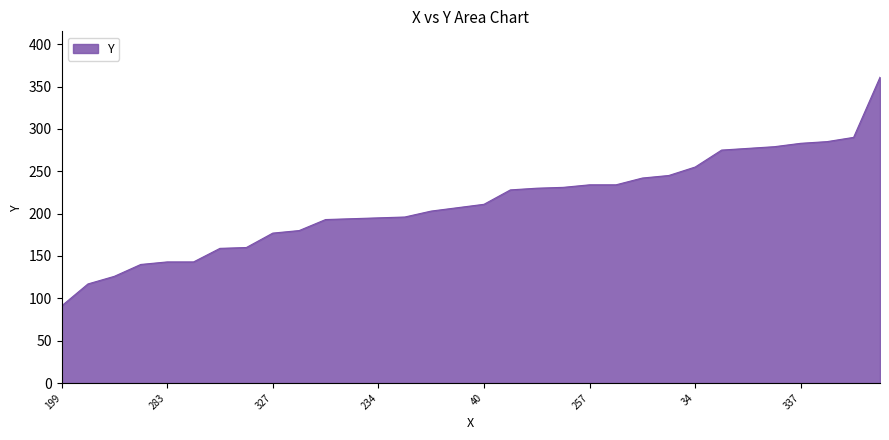

What is the maximum value shown in the chart?

361